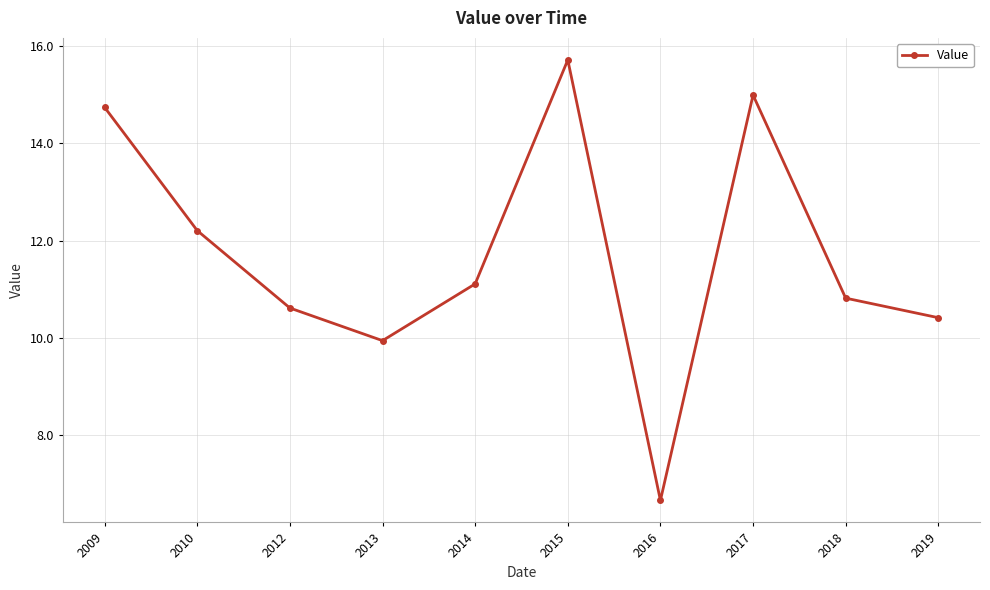

What is the change in value from 2012 to 2016?

-3.9